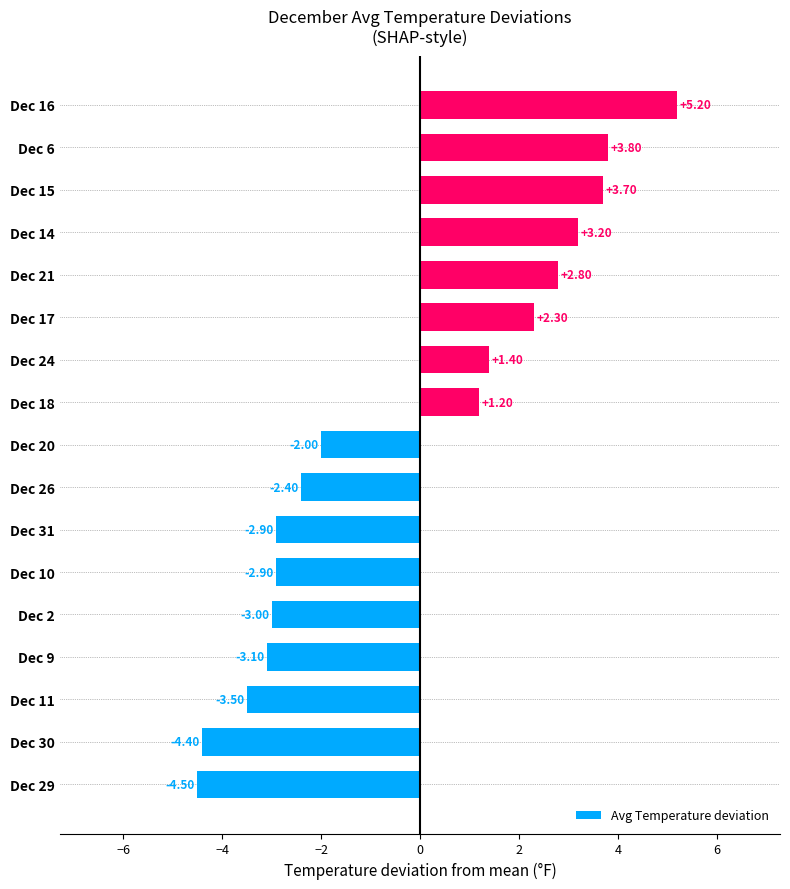

What is the sum of all values?

-5.1